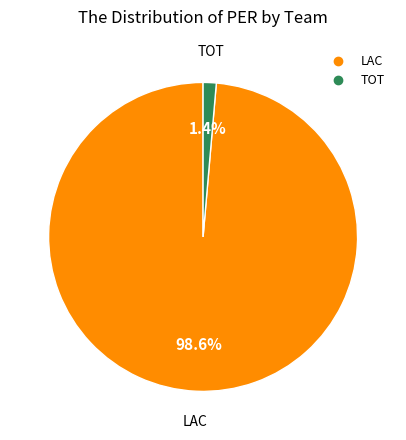

Which has a higher value, LAC or TOT?

LAC